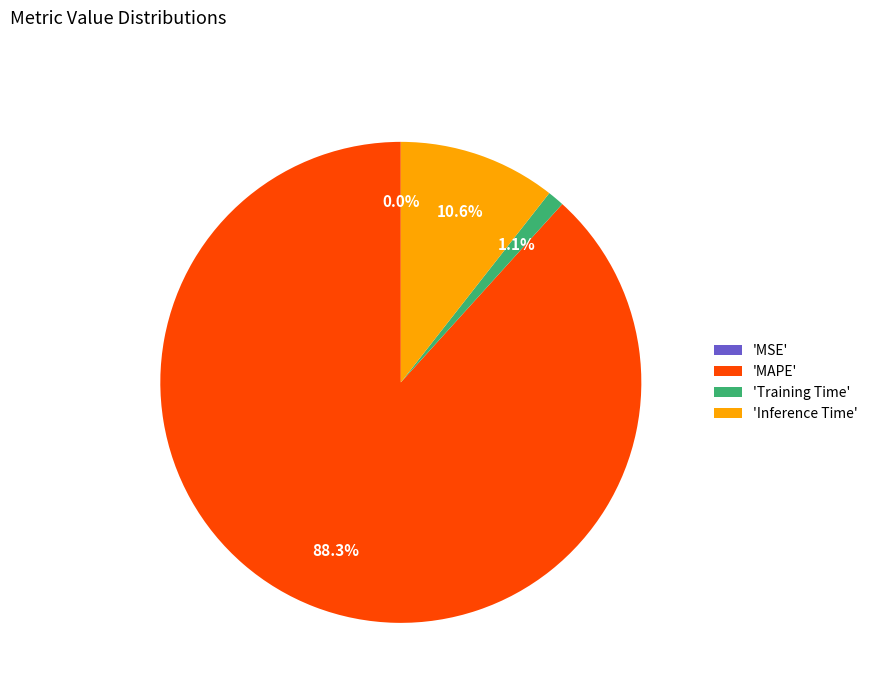

Which category accounts for the majority?

'MAPE'